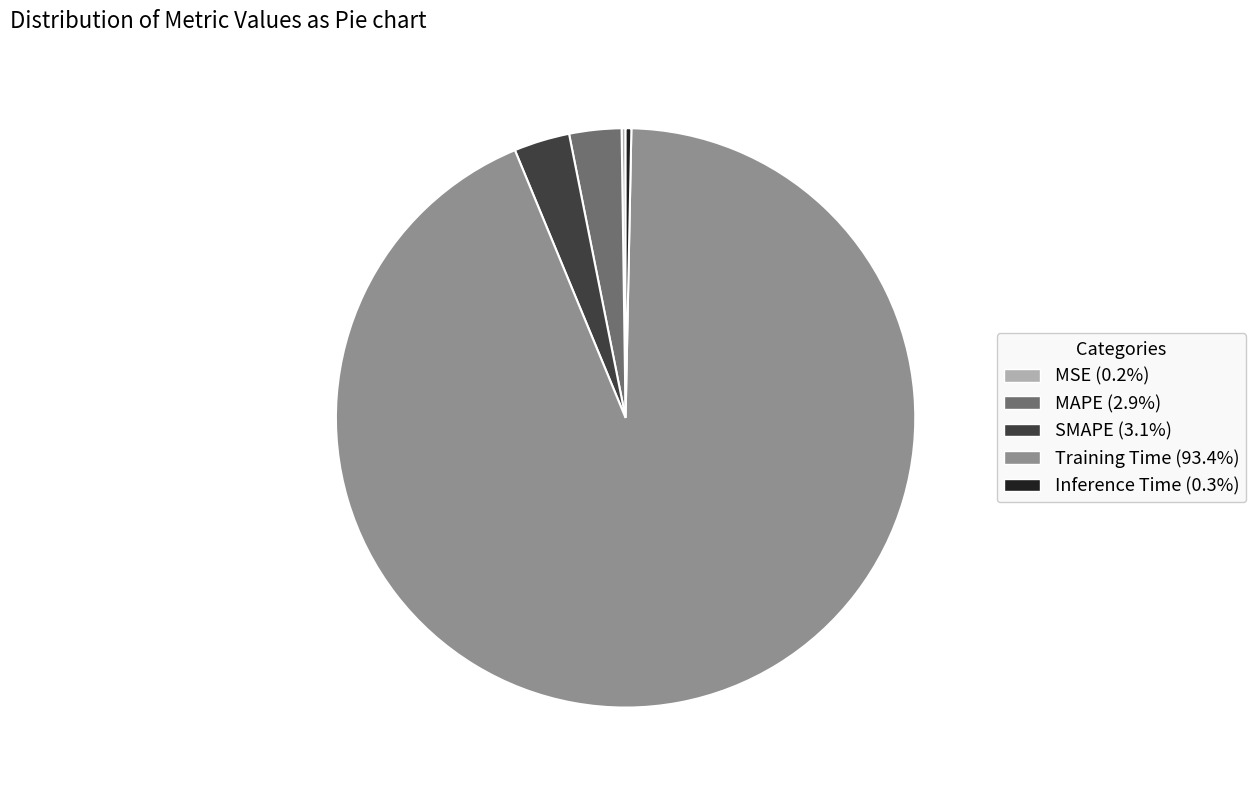

Which slice represents more than half of the pie?

Training Time